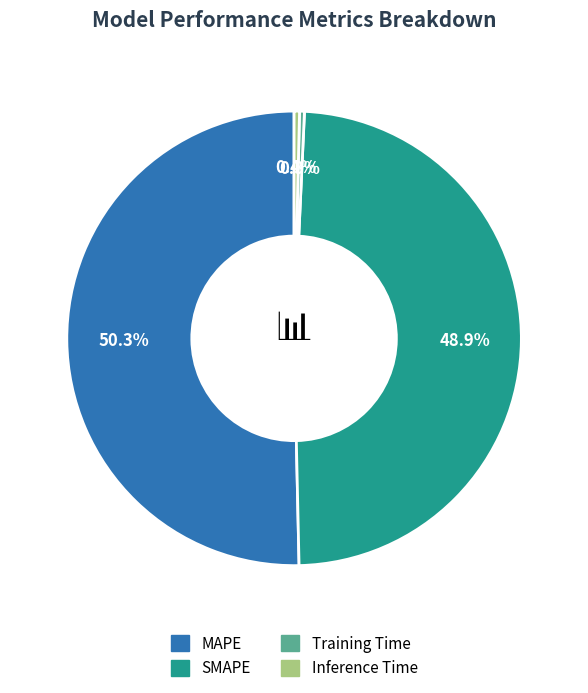

Combined, do Inference Time and SMAPE account for over 50%?

No